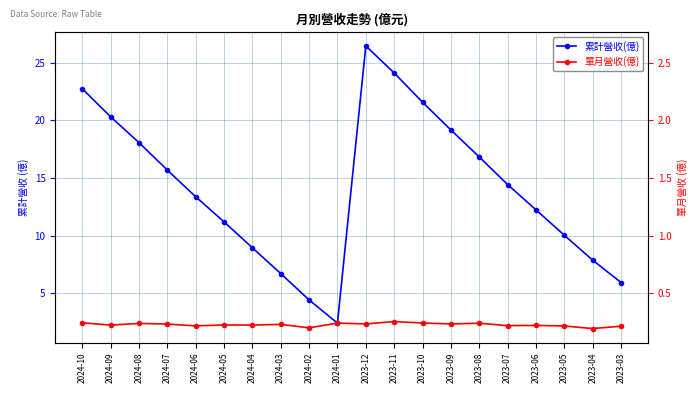

What is the total value across all series at 2024-07?

18.0